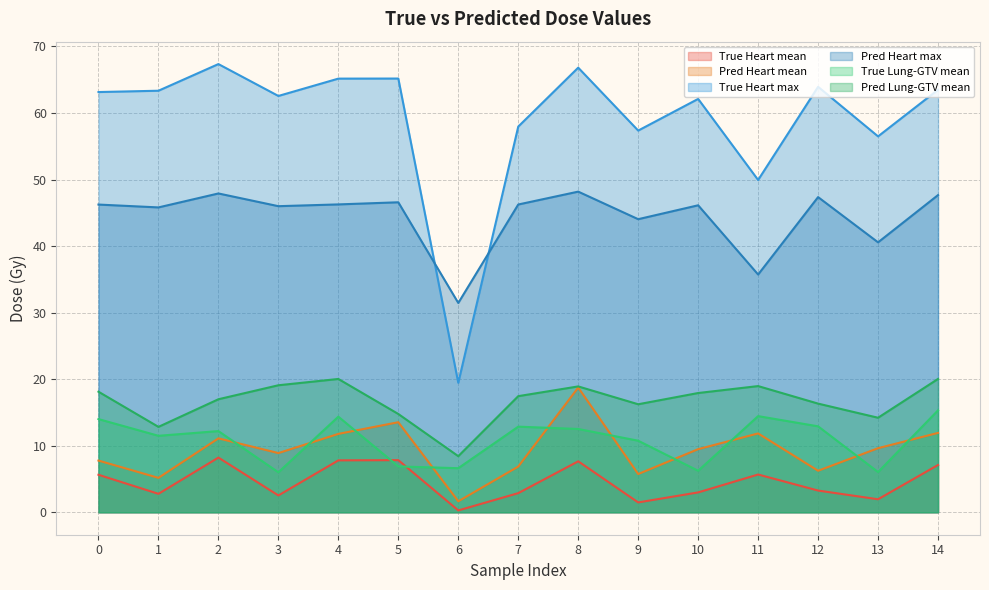

What is the sum of all True Heart max values?

884.4